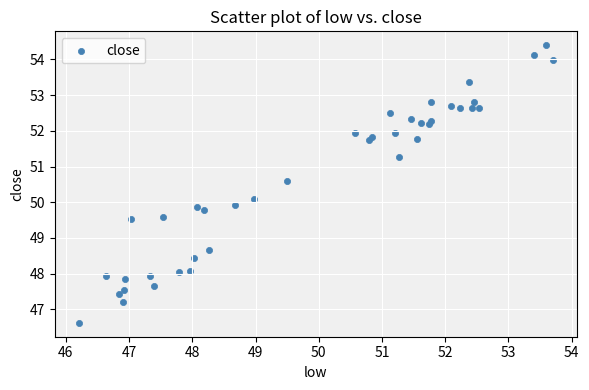

What is the range of X values (max minus min)?

7.5